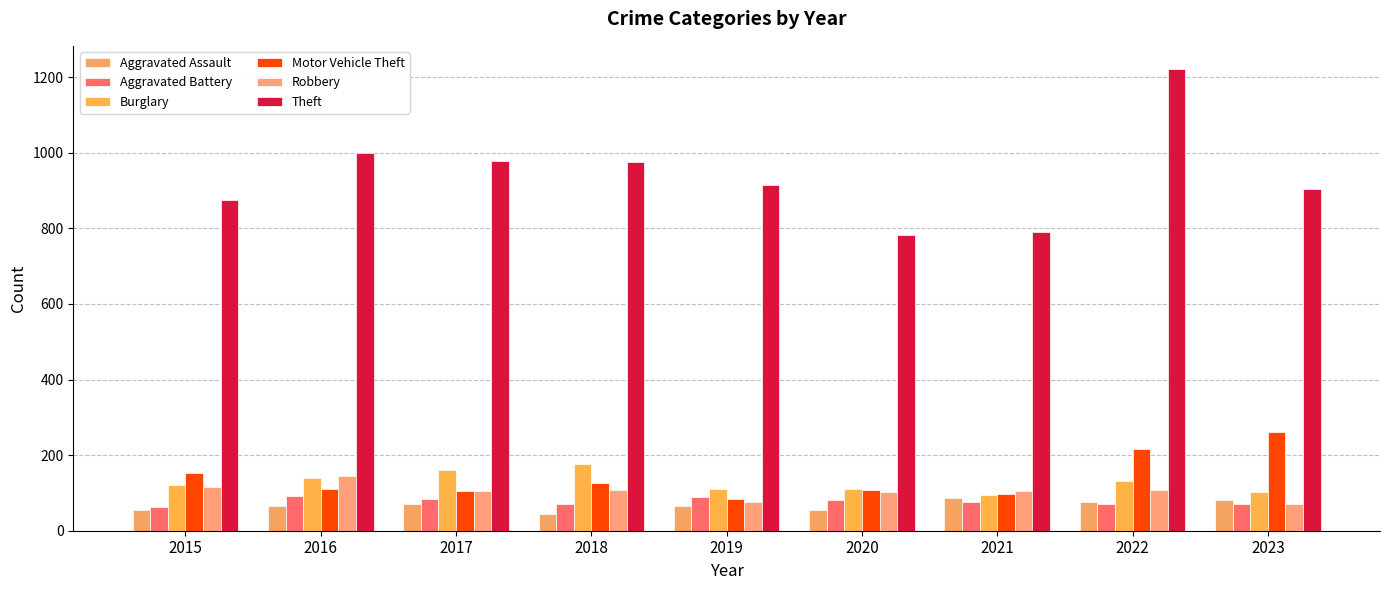

How many values in the Burglary series are below 121?

4